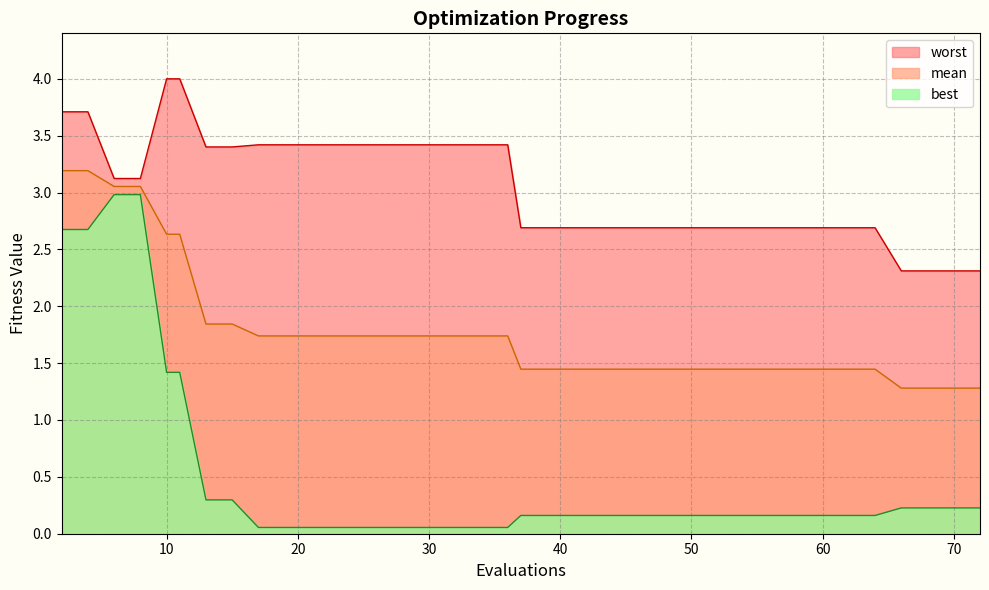

True or false: mean has more than 1 points higher than both neighbors.

False